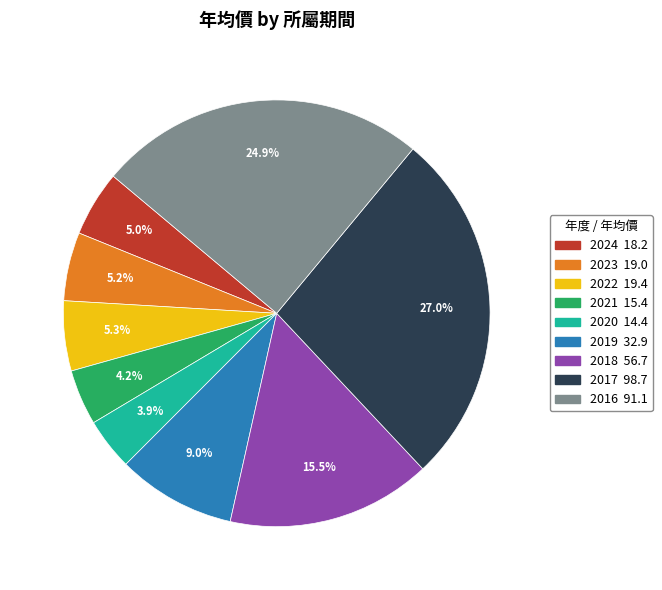

How many segments does this pie chart have?

9